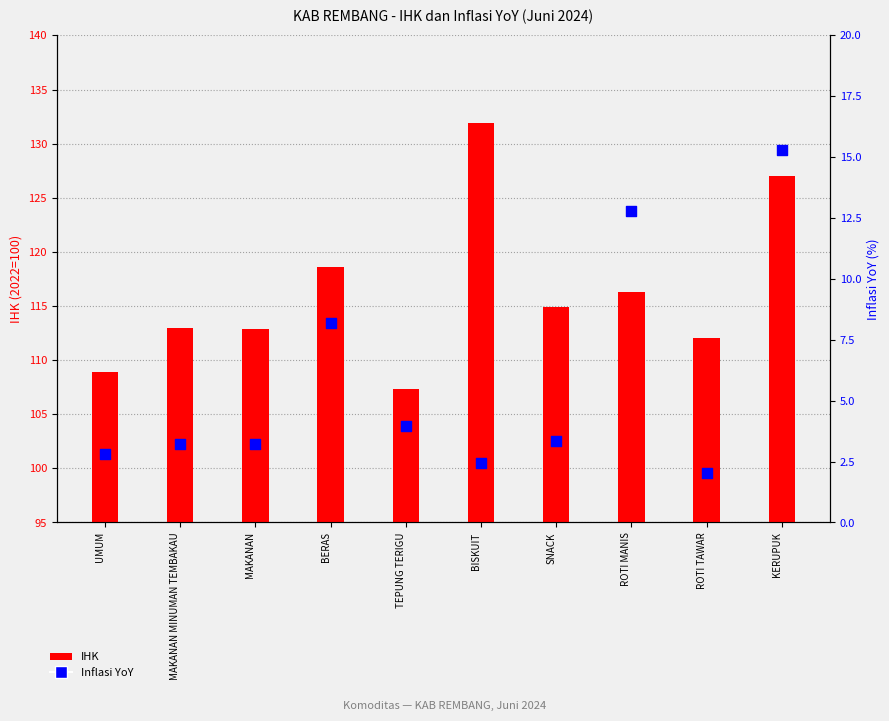

At how many categories does at least one series exceed 41?

10